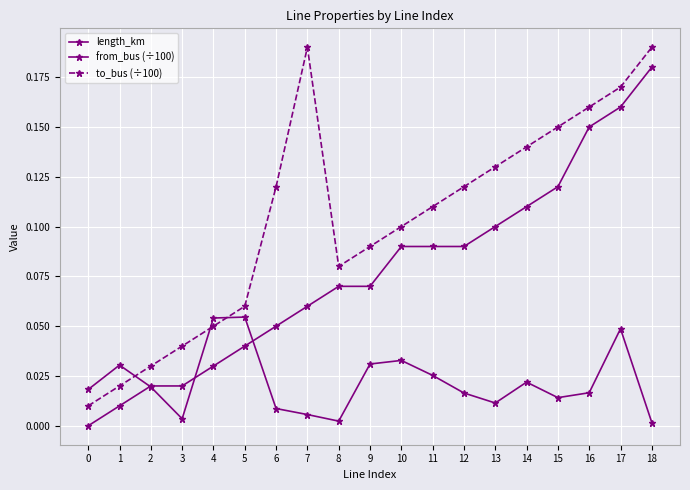

The length_km series shows 0.0 at 18. True or false?

True